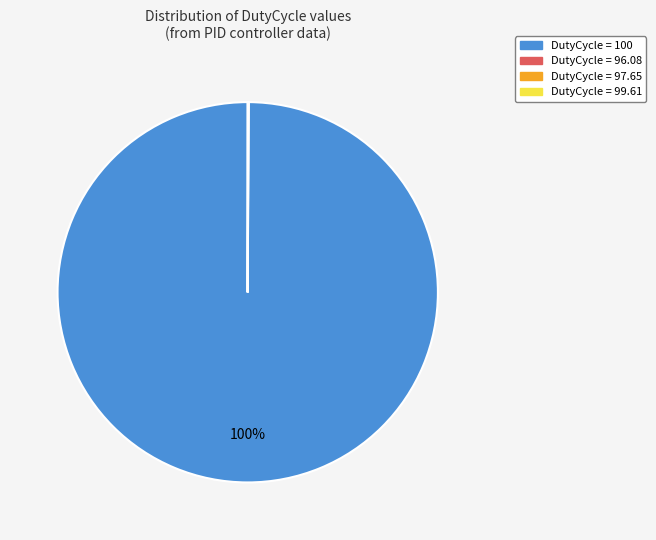

To the nearest percent, what is the average slice percentage?

25%